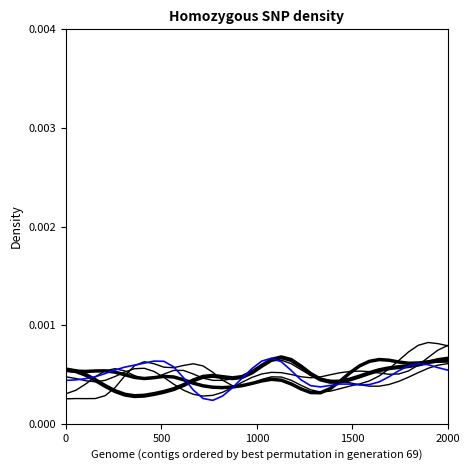

Does the chart display data point markers on the line(s)?

No